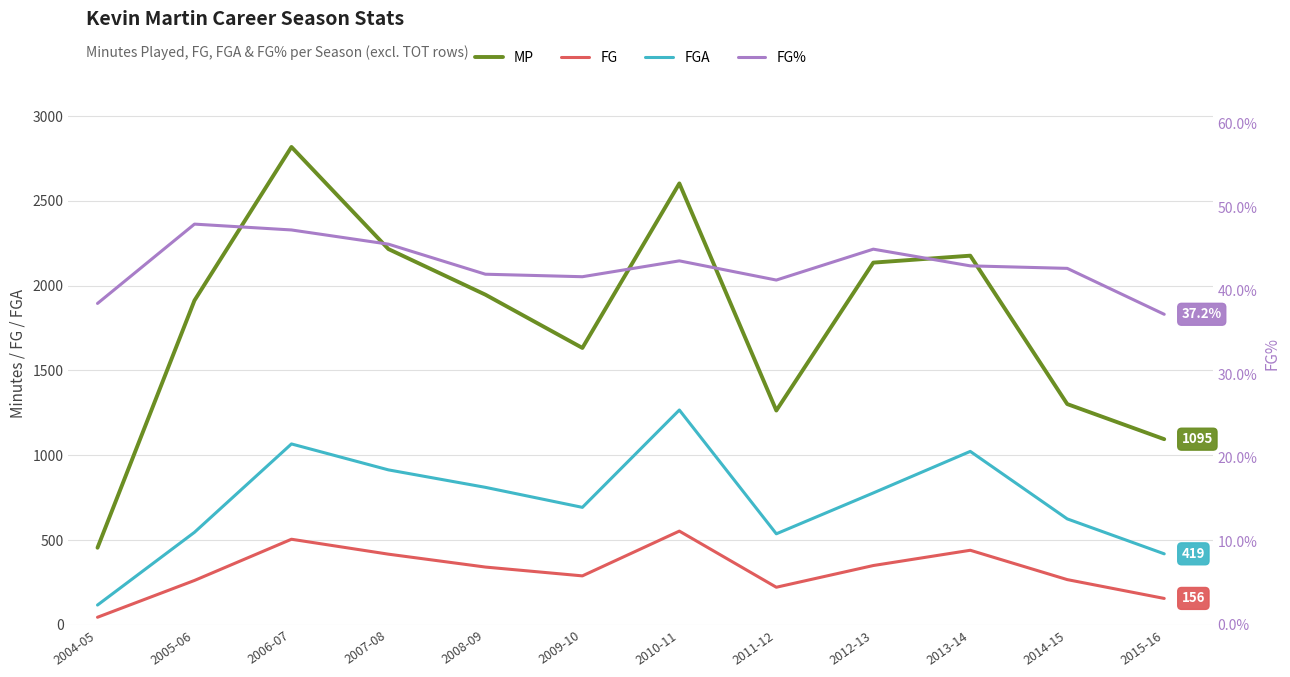

What is the label of the 8th point from the right?

2008-09